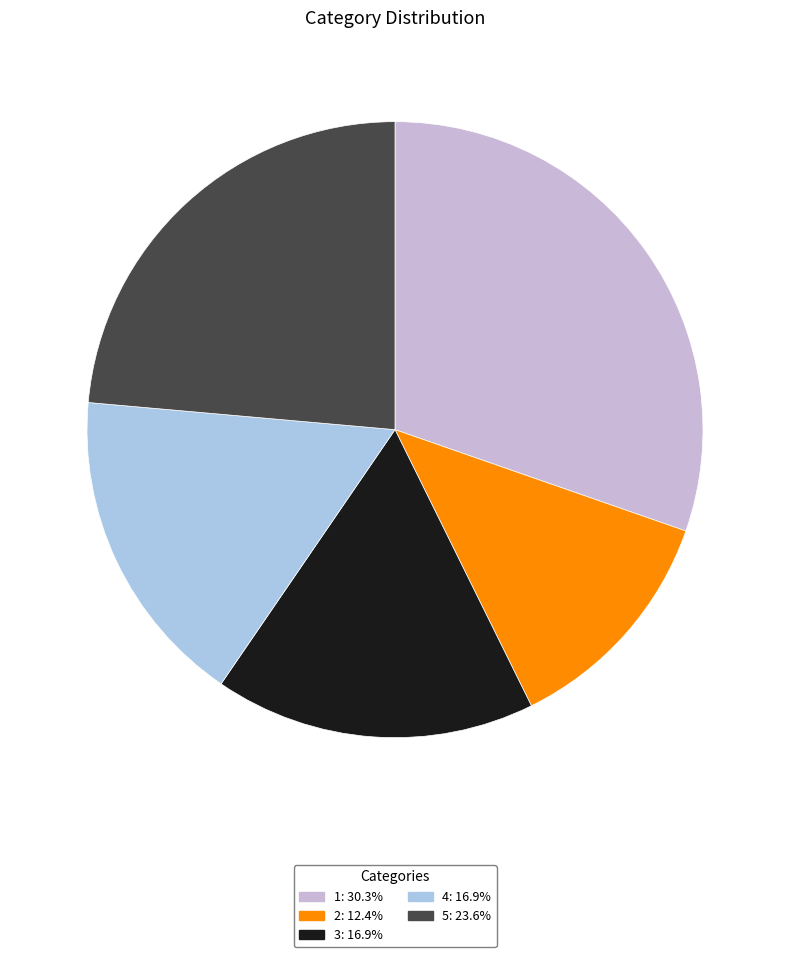

To the nearest percent, what is the difference between the largest and smallest slice percentages?

18%